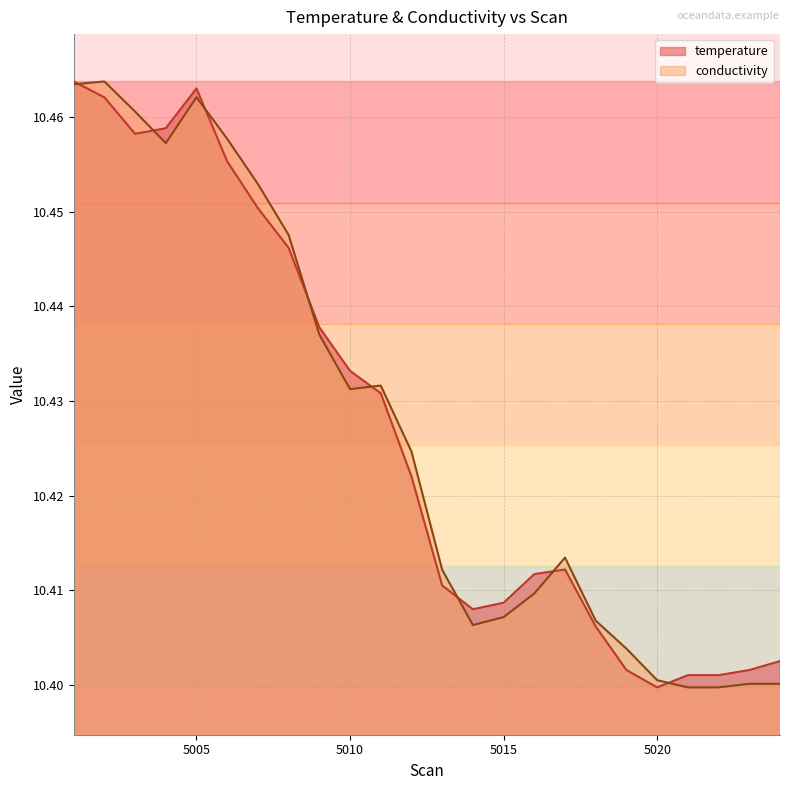

At which category does conductivity reach its first local peak?

5002